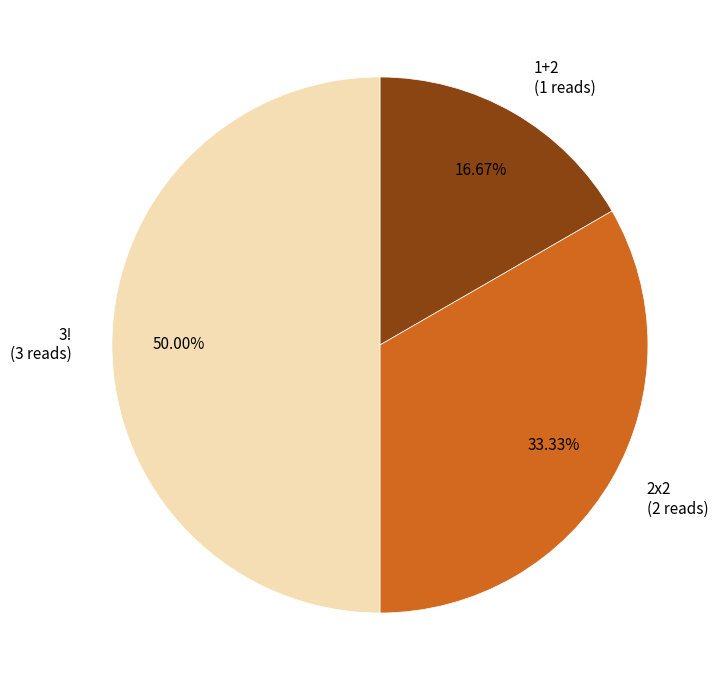

Is it true that 2x2 is 33% of the pie?

True